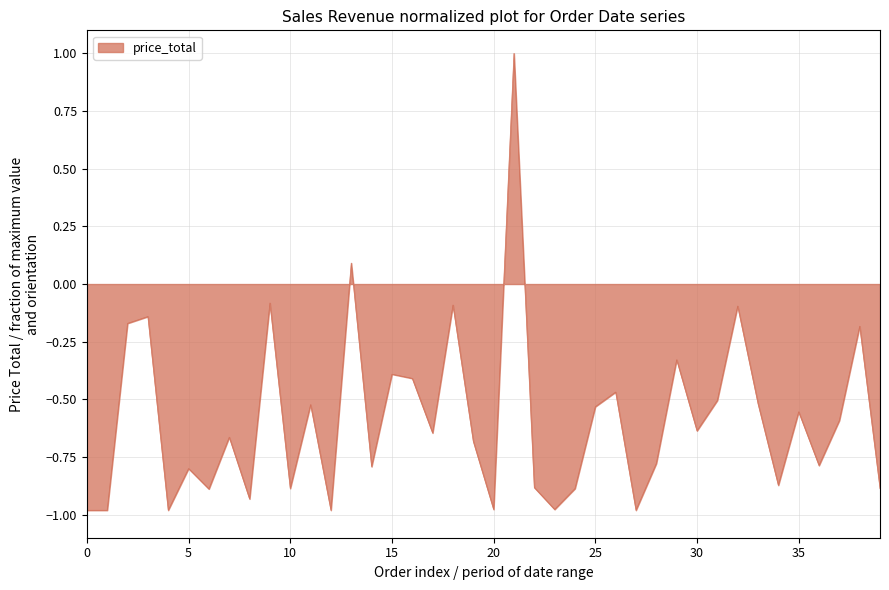

What is the greatest value displayed?

1.0